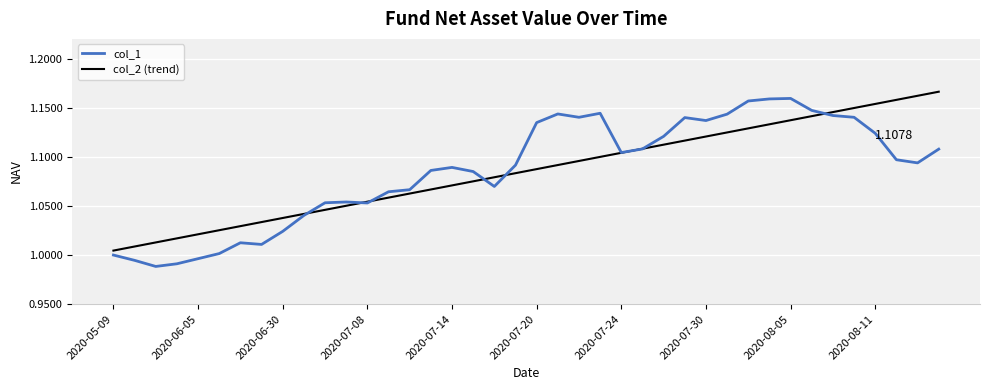

Count the number of data series in this chart.

2